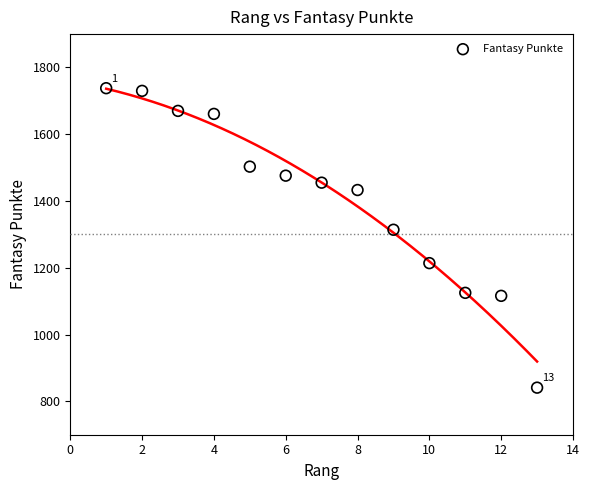

What Y value in the scatter plot is closest to 1289?

1314